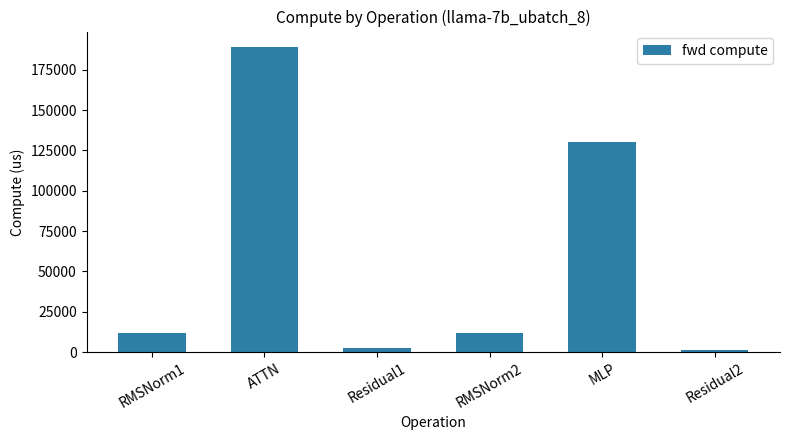

What is the label of the 6th bar from the right?

RMSNorm1